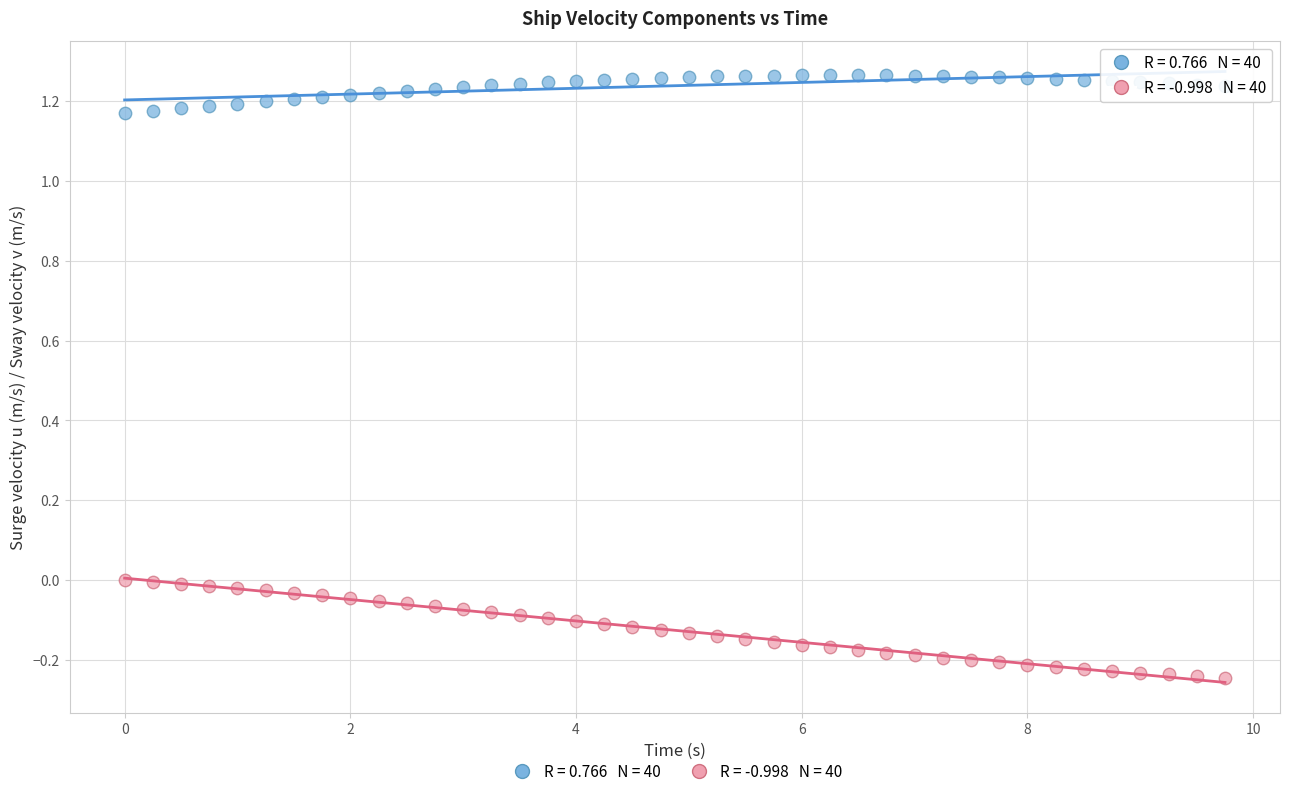

Across all data points, what is the range of X values (max minus min)?

9.8